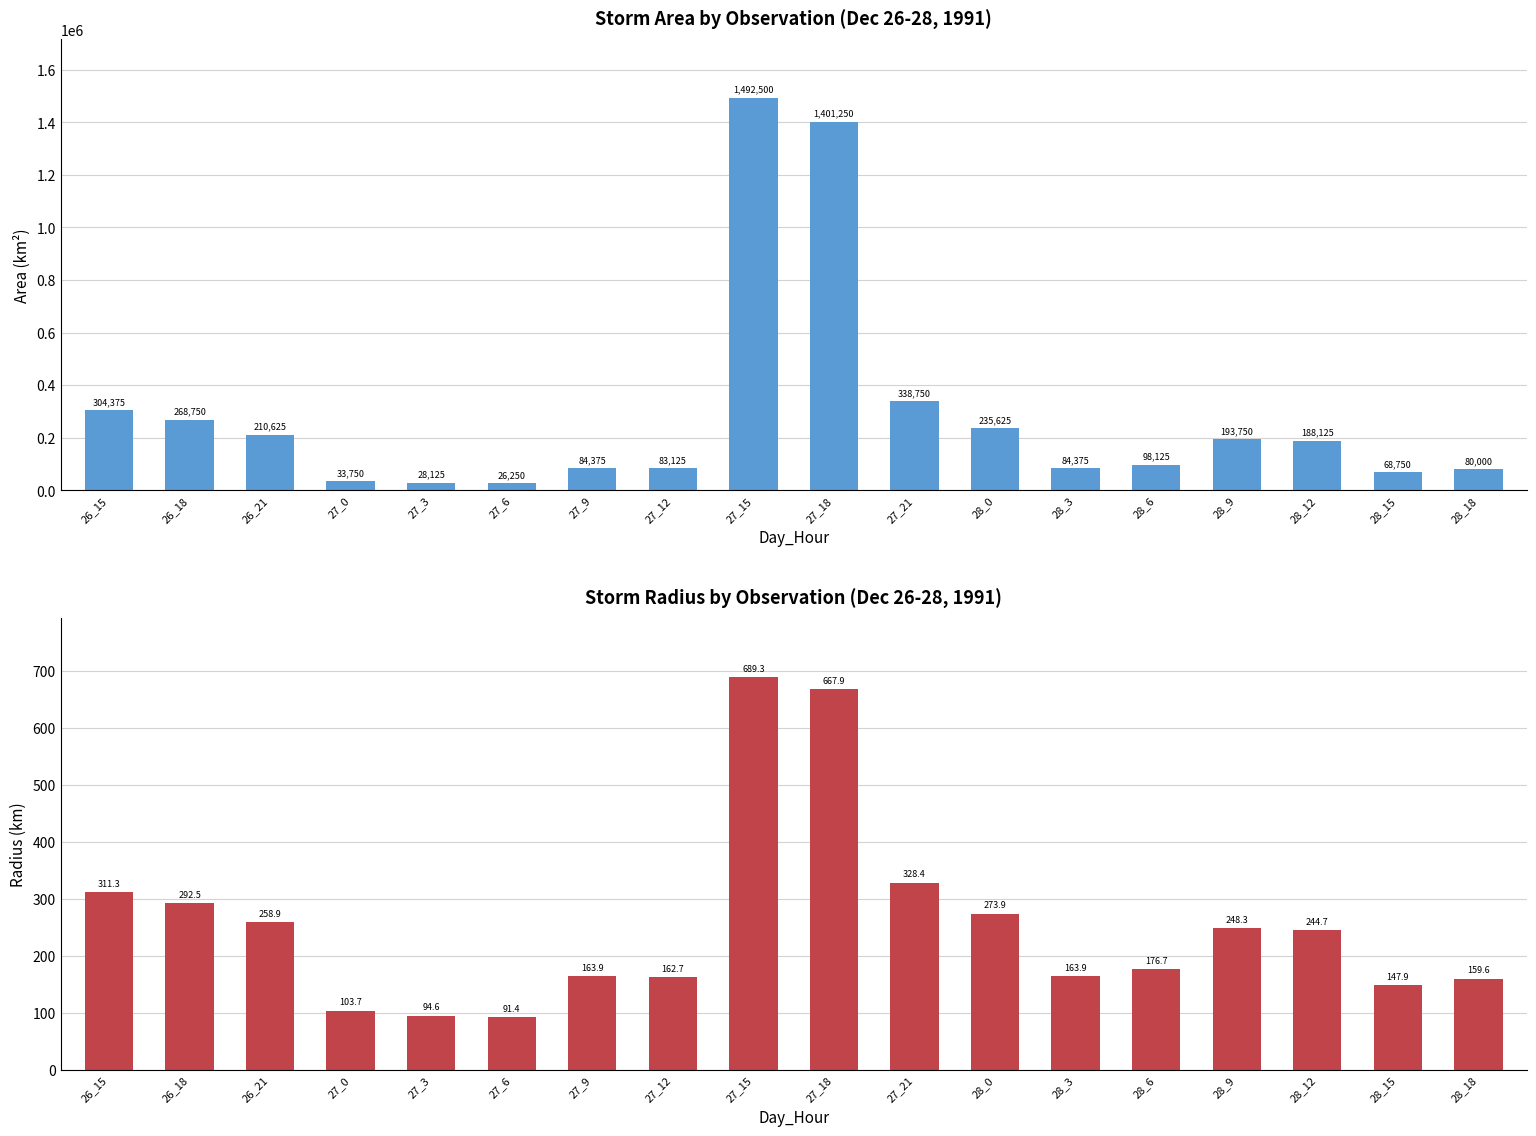

Which category has the highest value across all series?

27_15